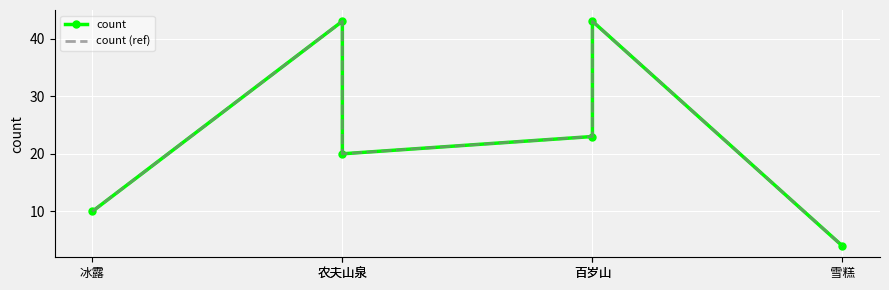

True or false: count (ref) and count cross at least once.

False